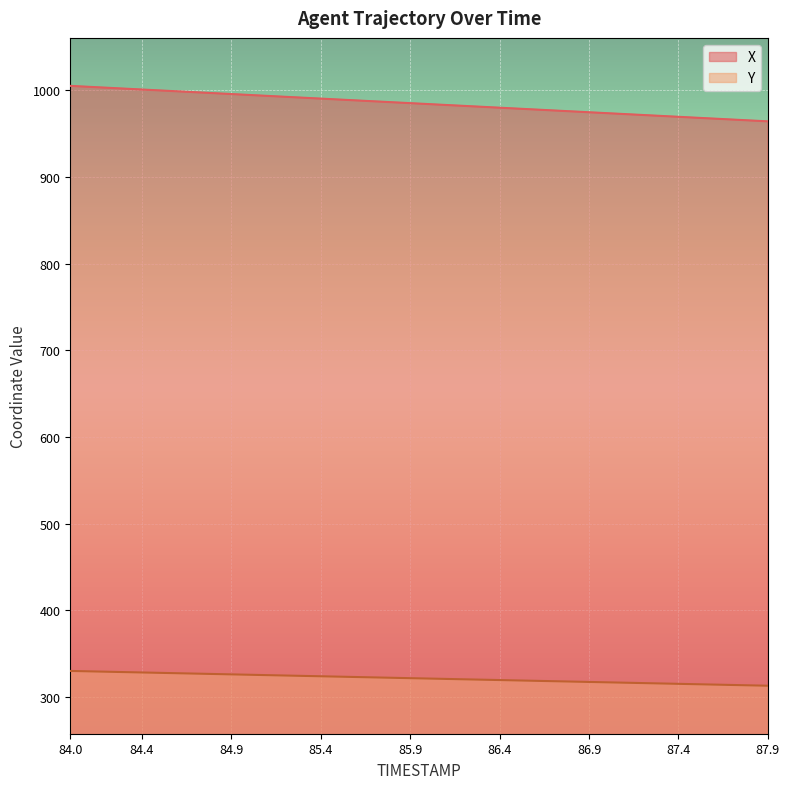

Which category has the highest value across all series?

84.0